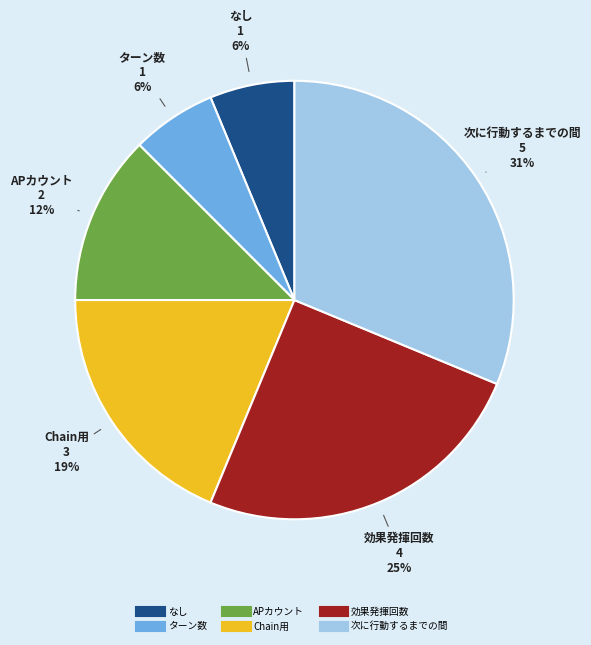

Combined, do Chain用 and ターン数 account for over 50%?

No